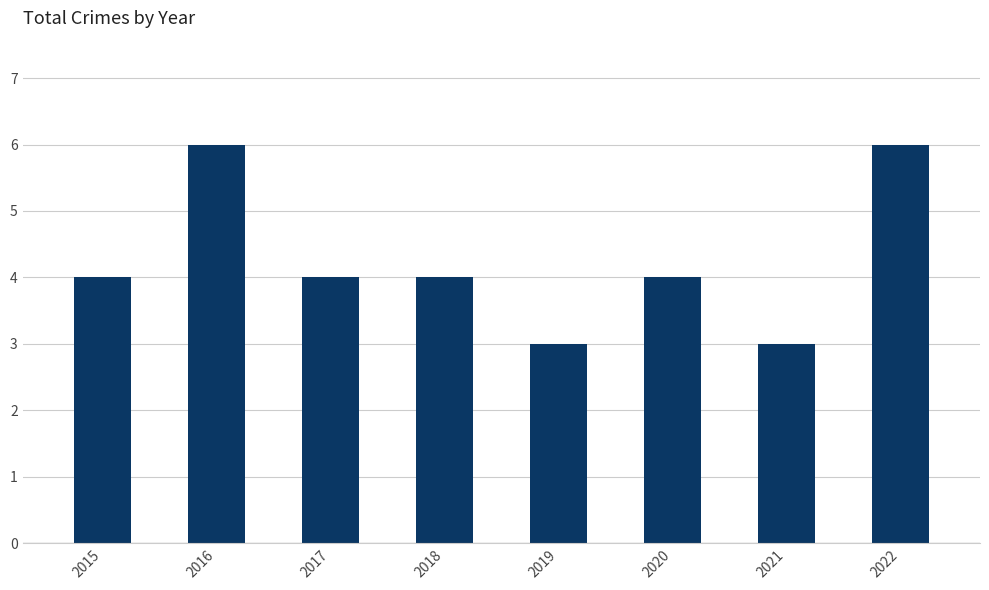

Reading left to right, extract all data points from this chart.

2015=4	2016=6	2017=4	2018=4	2019=3	2020=4	2021=3	2022=6